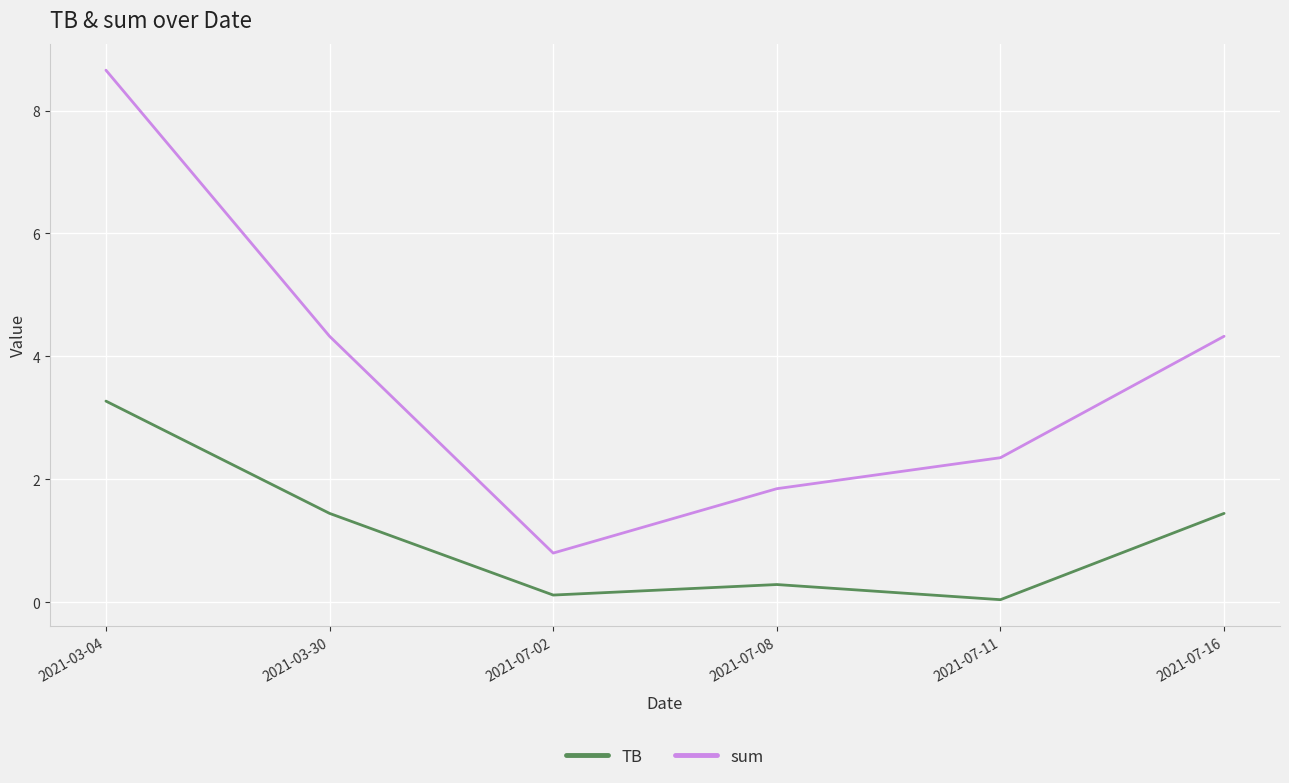

Is the value of sum at 2021-03-04 greater than the value of TB at 2021-07-16?

Yes